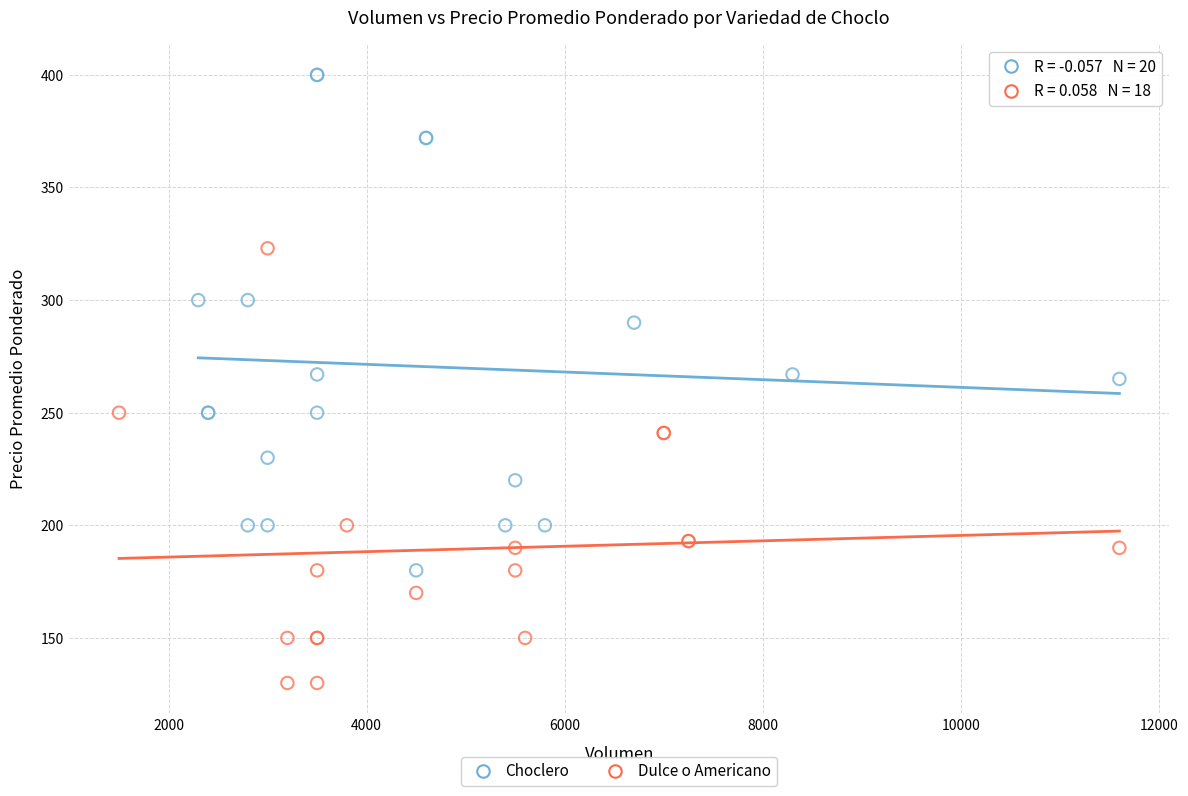

Which series reaches the minimum Y coordinate?

Dulce o Americano